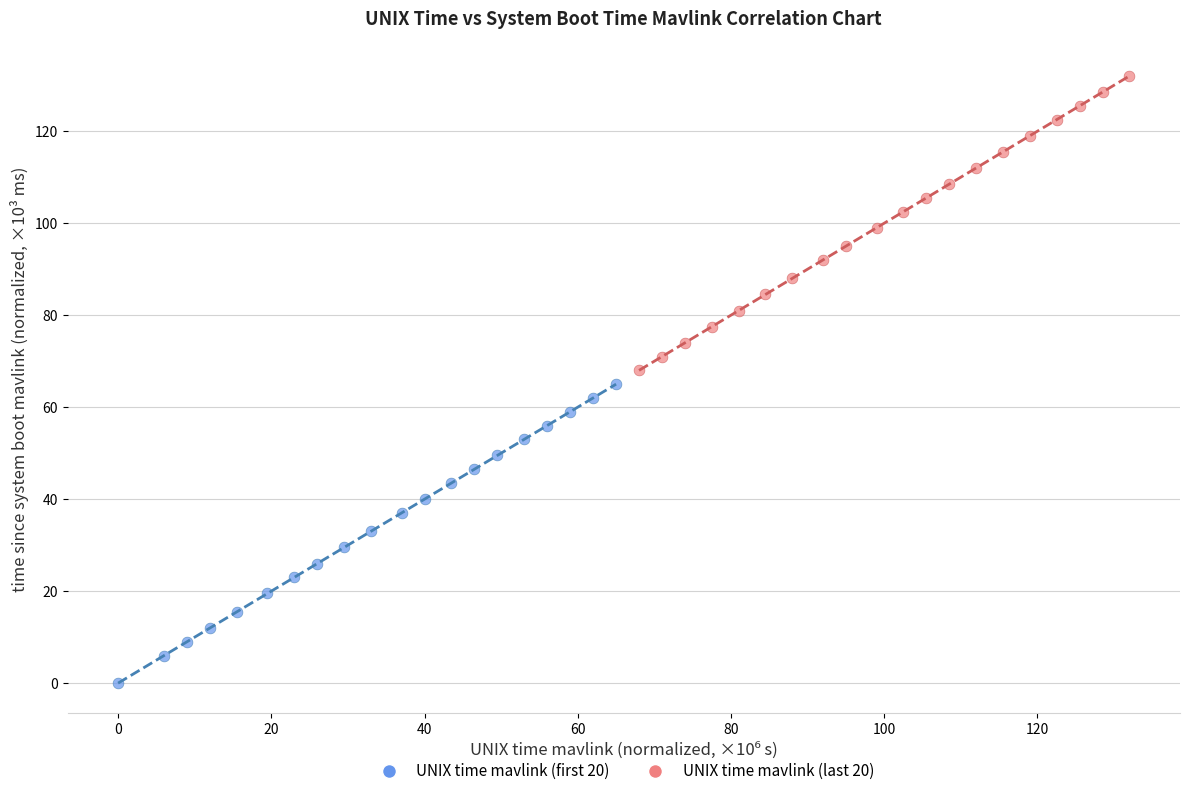

Which series reaches the minimum Y coordinate?

UNIX time mavlink (first 20)